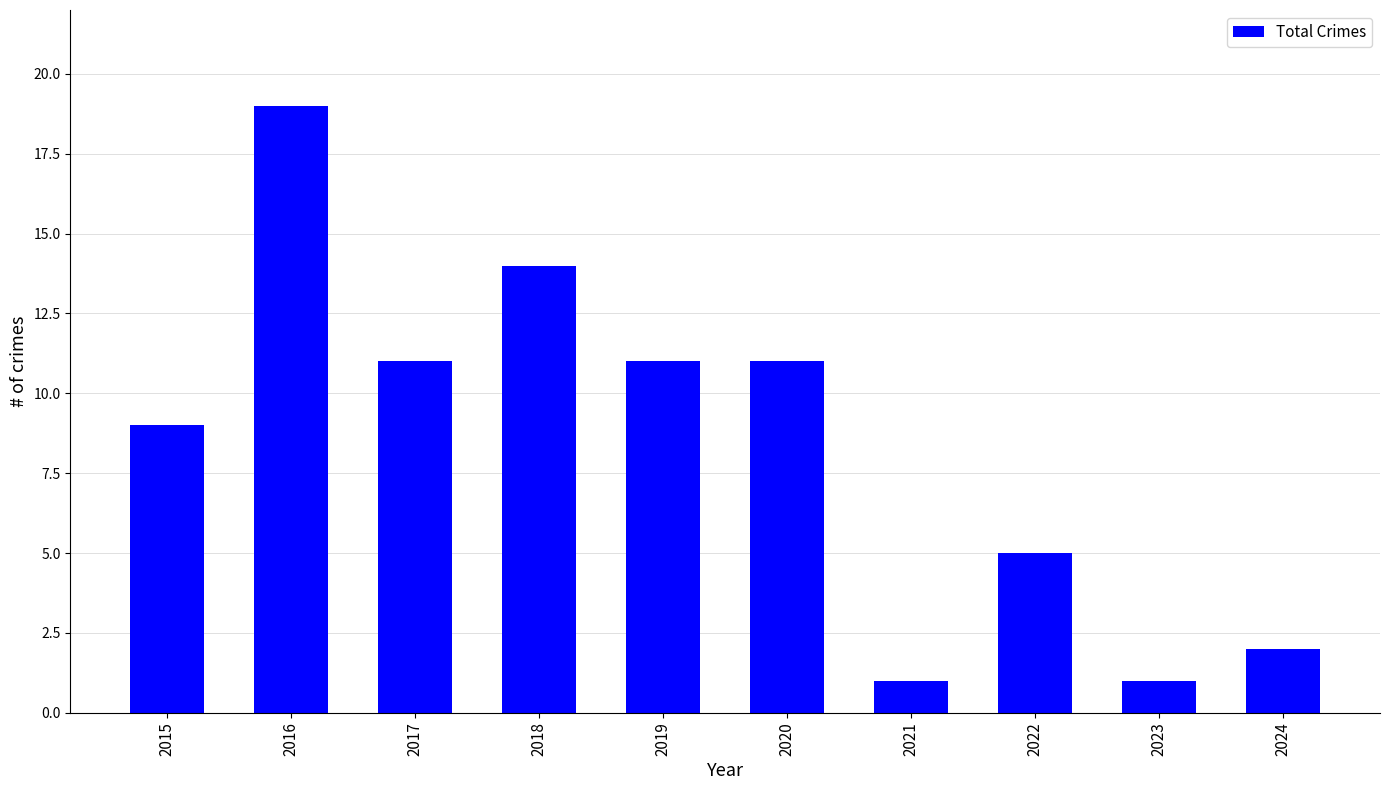

What is the difference between the second highest and minimum values?

13